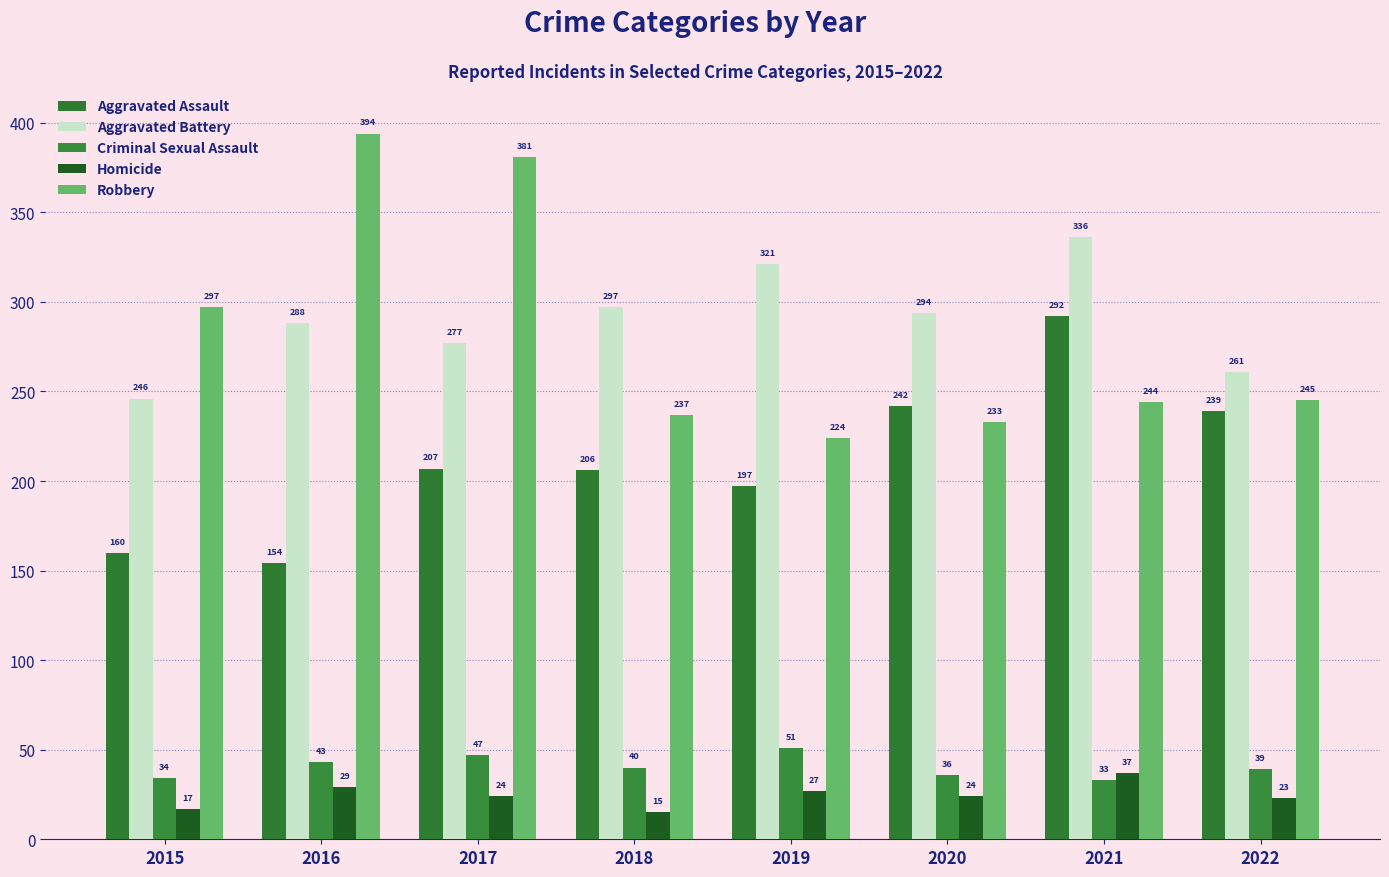

What is the difference between the highest and lowest values at 2018?

282